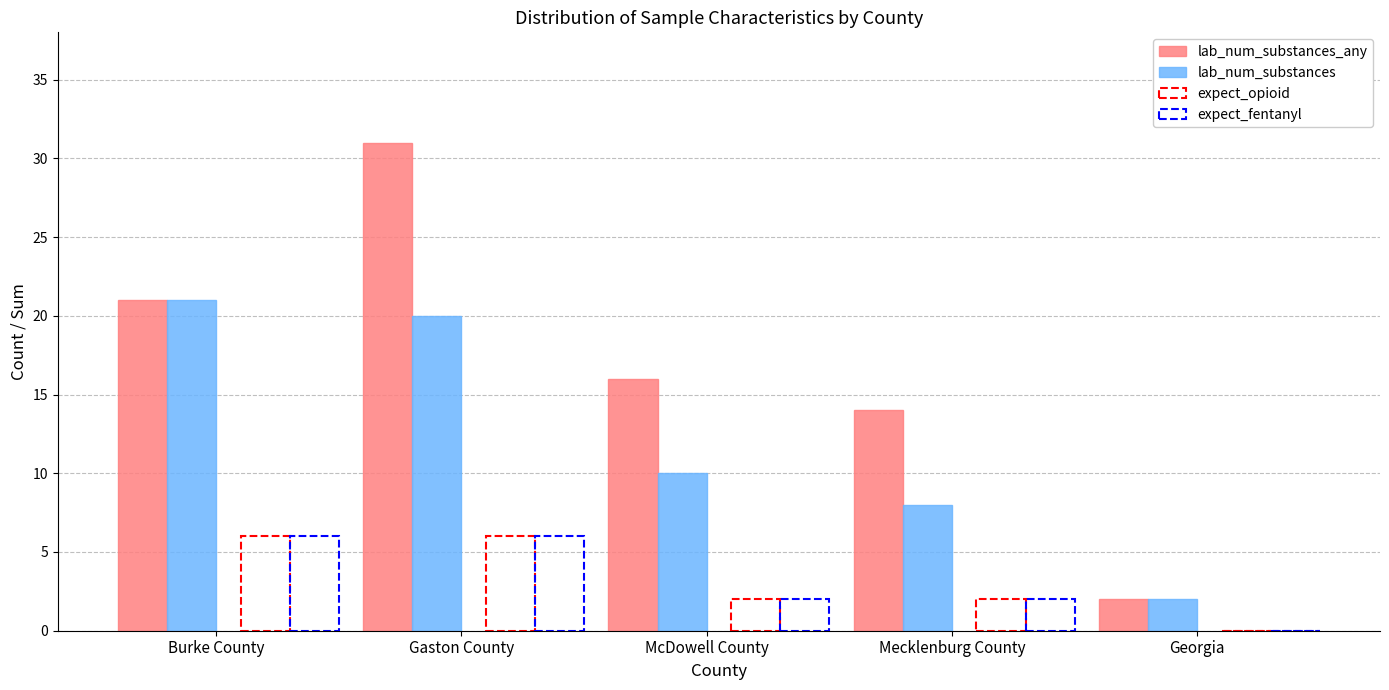

What is the maximum value shown in the chart?

31